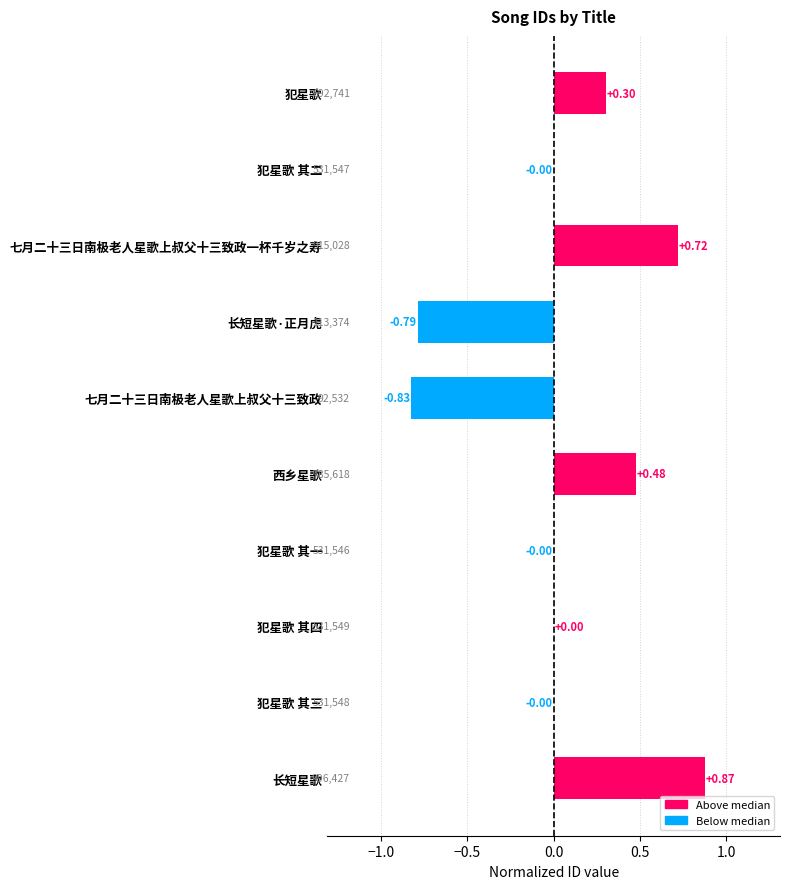

Count the number of data series in this chart.

1